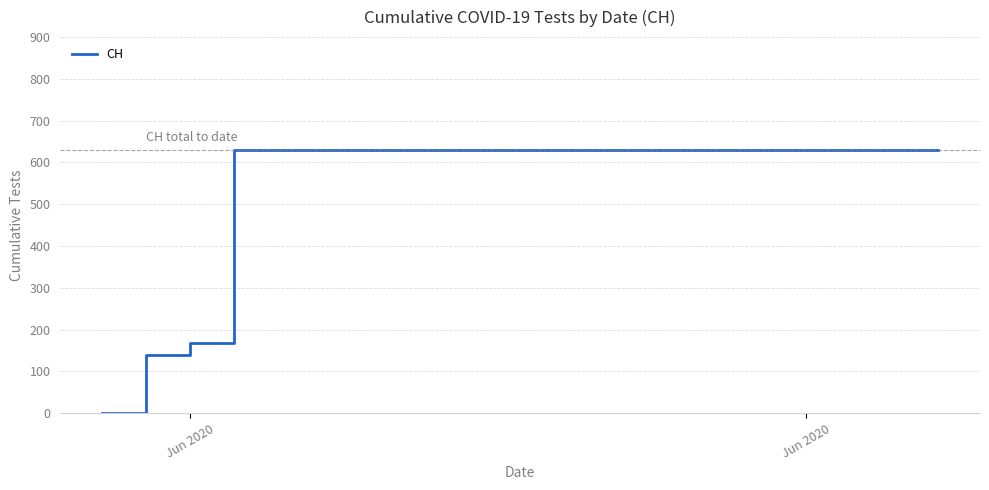

What is the difference between the maximum and minimum values?

631